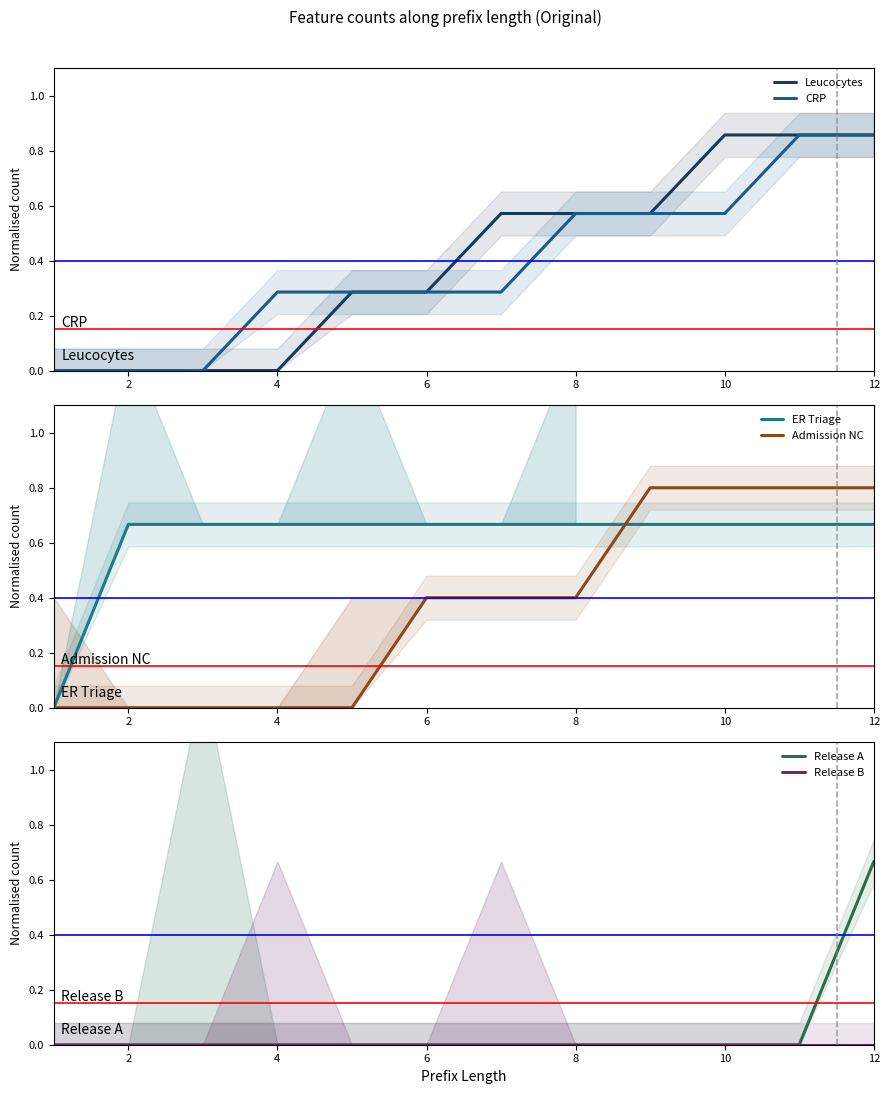

The Leucocytes series shows 0.5 at 2. True or false?

False